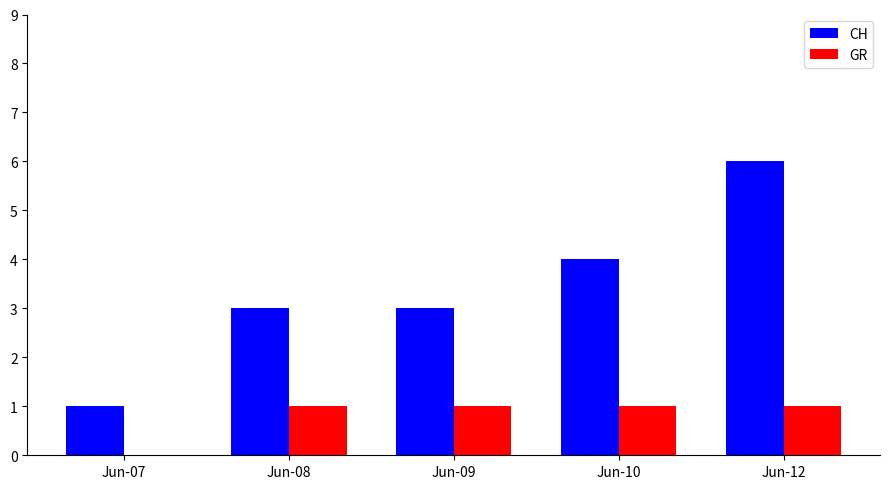

The value of GR at Jun-12 is 1. True or false?

True